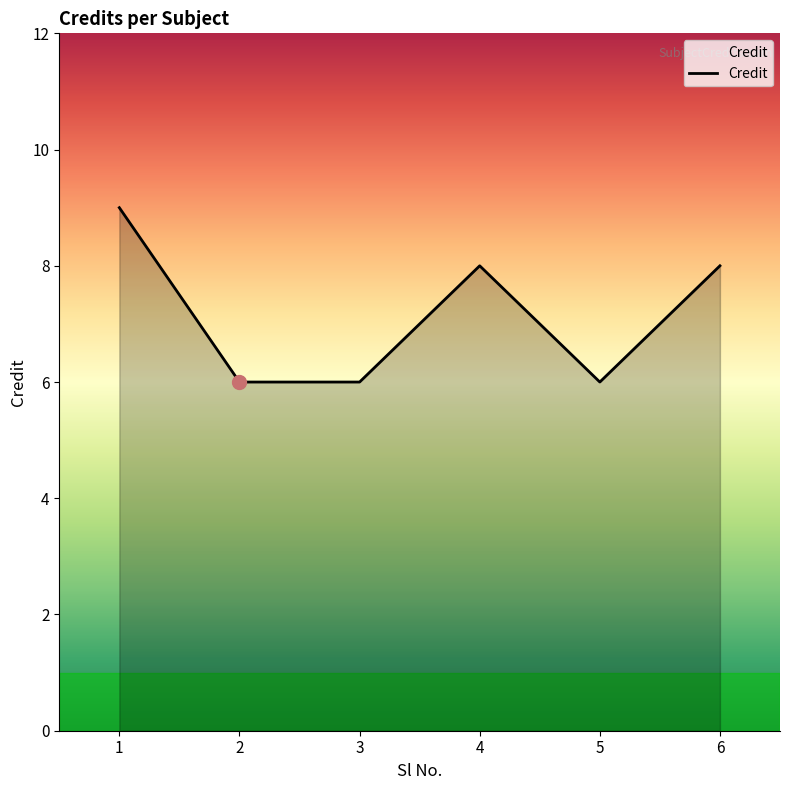

What is the sum of all values?

43